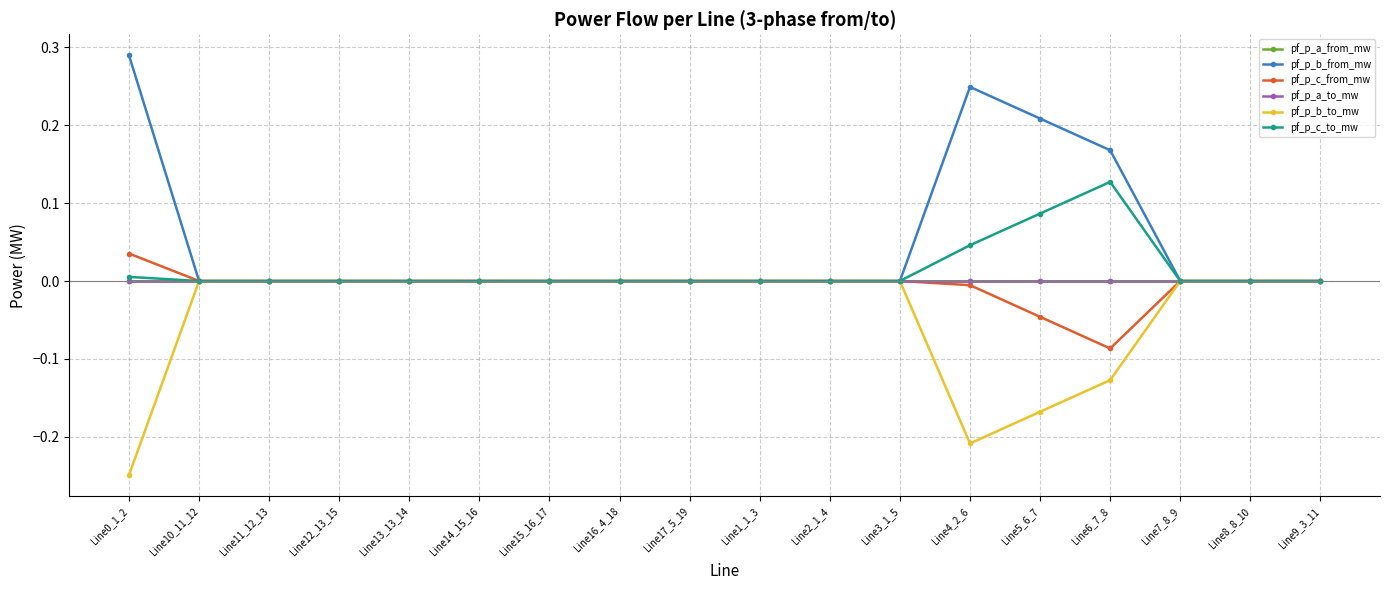

At which label does pf_p_b_from_mw reach its peak?

Line0_1_2